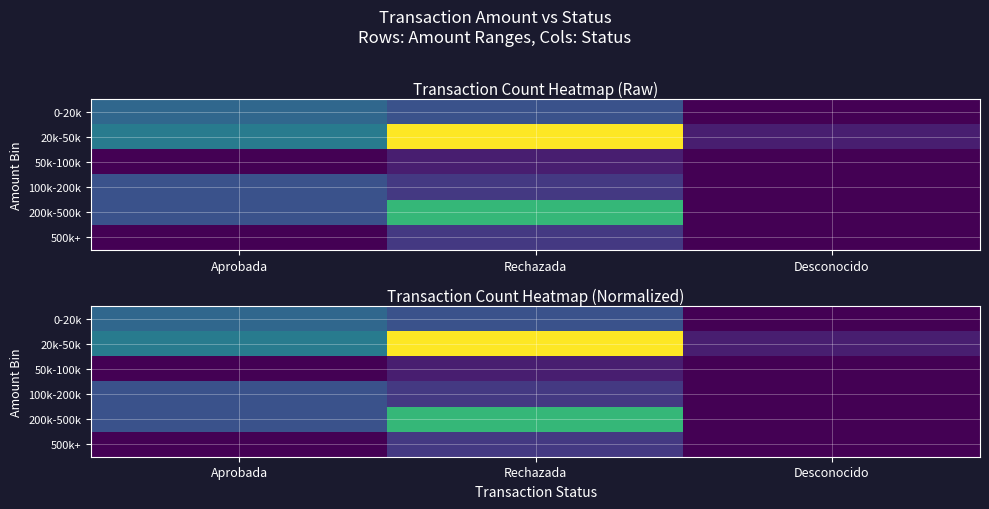

At how many categories does at least one series exceed 0?

3